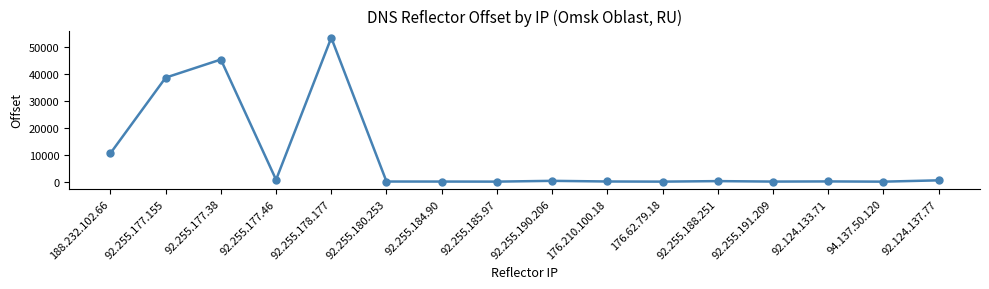

Where is the first local minimum?

92.255.177.46